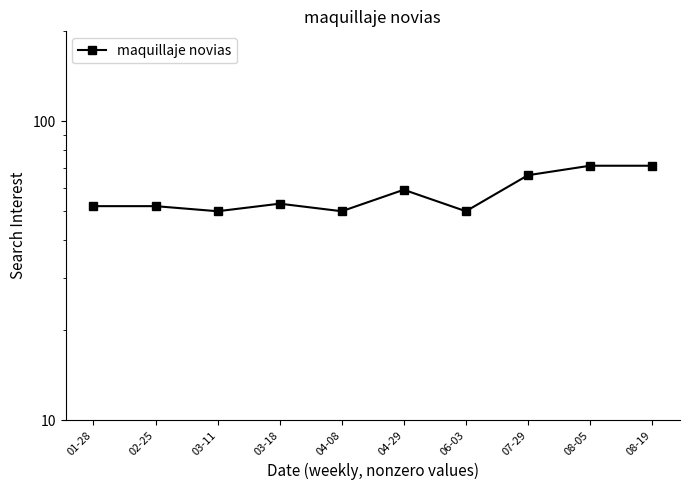

Rank the categories by value from highest to lowest.

08-05, 08-19, 07-29, 04-29, 03-18, 01-28, 02-25, 03-11, 04-08, 06-03